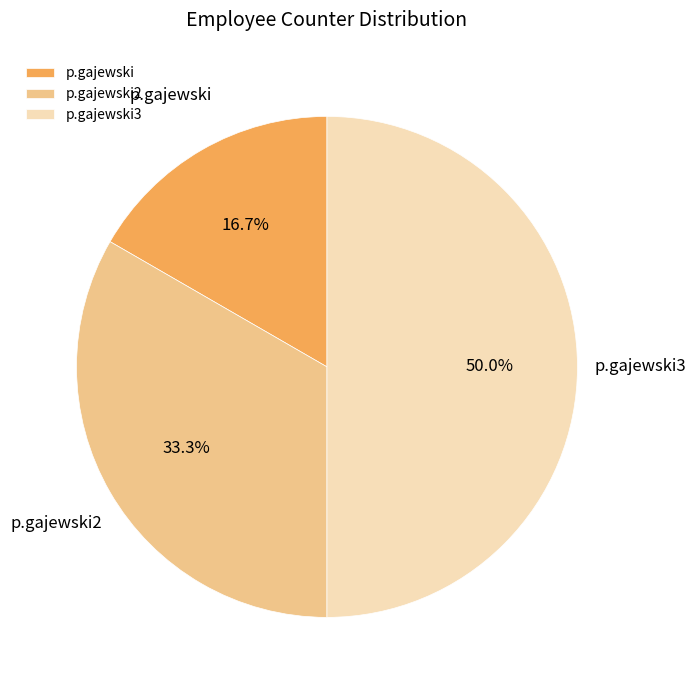

How many slices are in this pie chart?

3